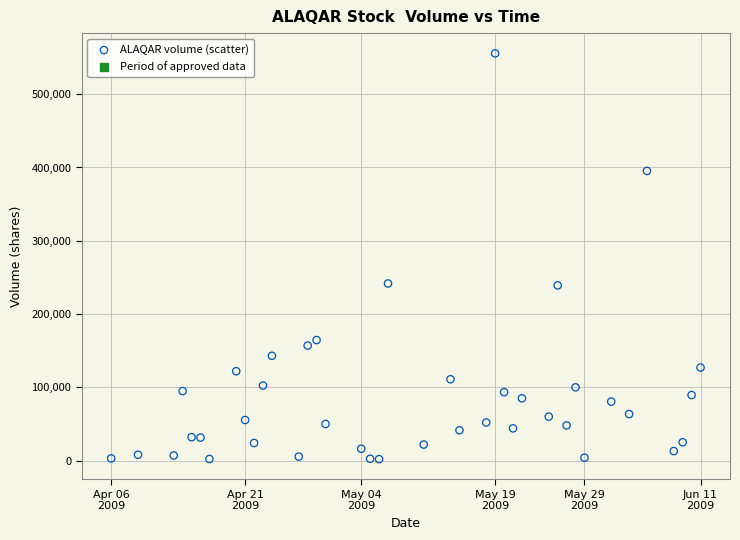

What is the range of X values (max minus min)?

5702400